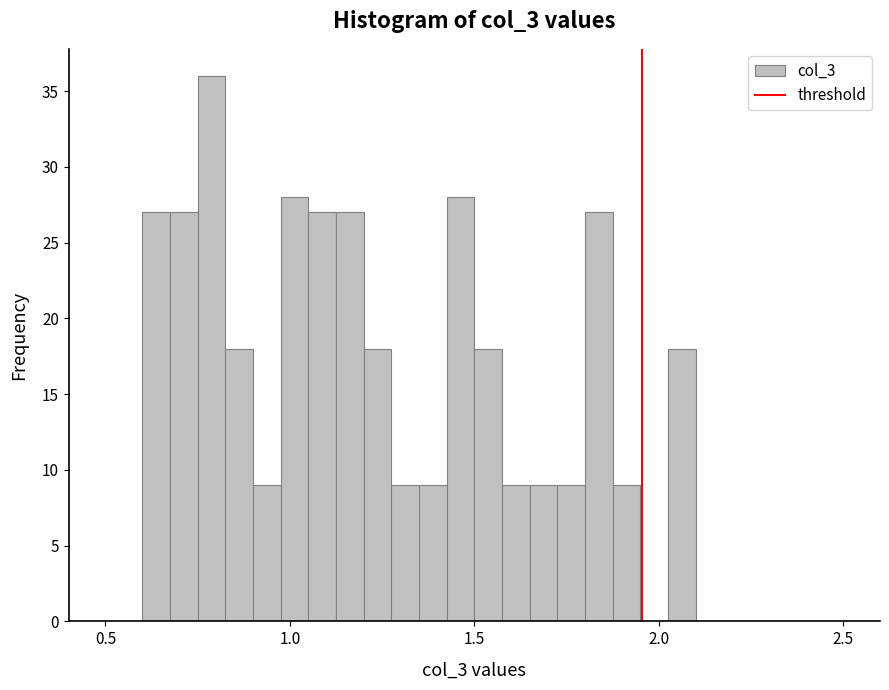

Read against the x-axis, roughly where is the centre of the tallest bar?

0.80